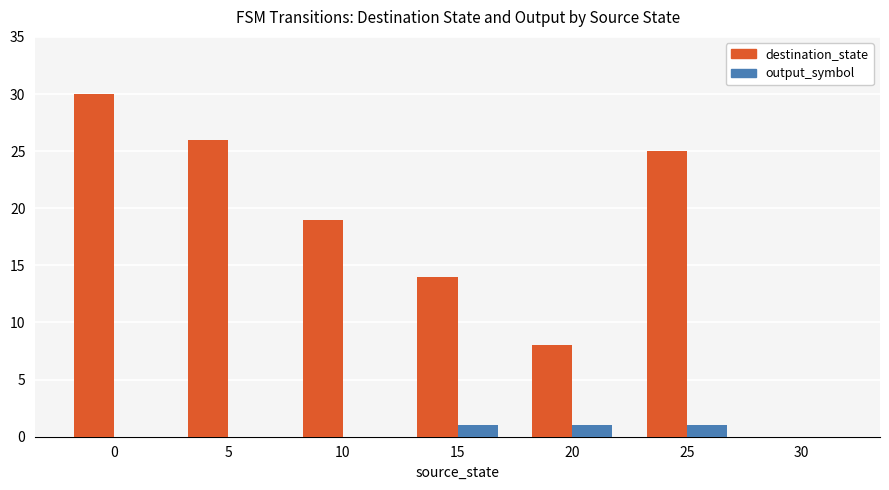

Which series changed the most between 10 and 15?

destination_state